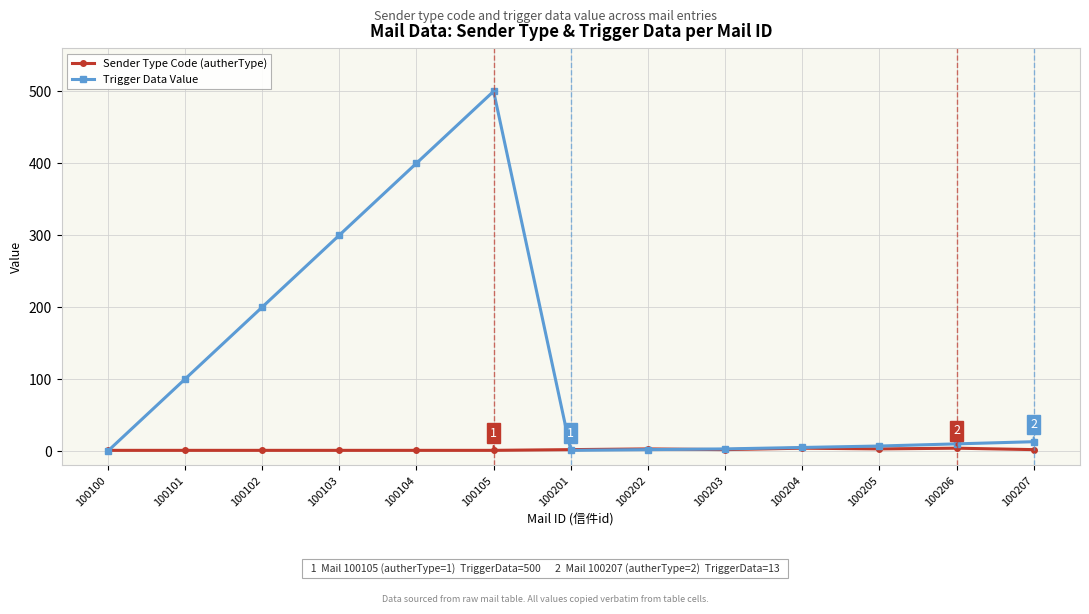

Is it true that Trigger Data Value equals 26 at 100101?

False